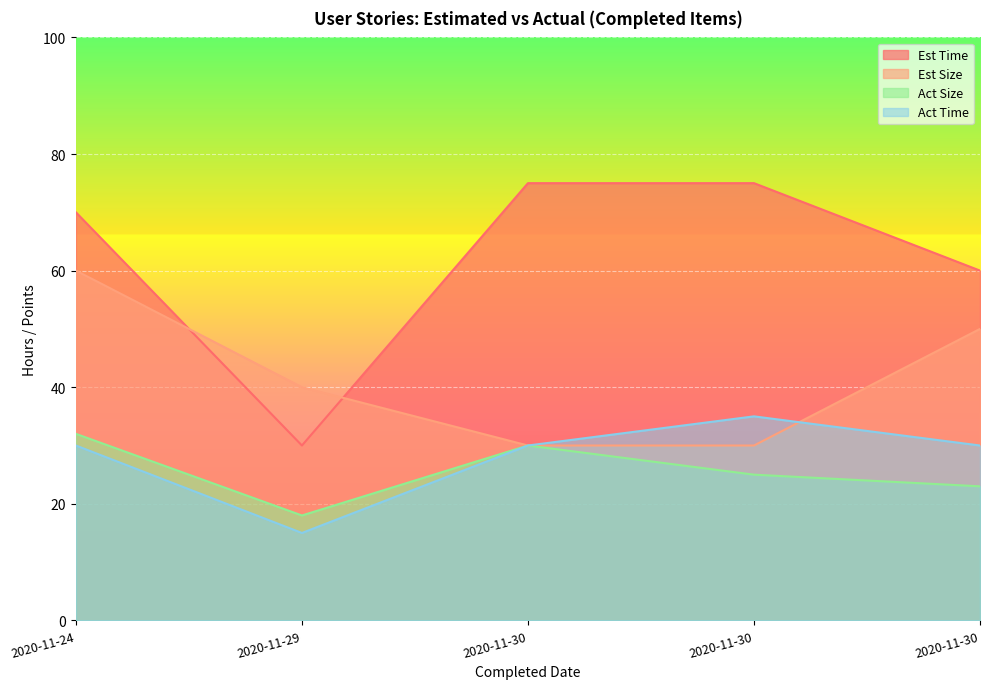

At how many categories does at least one series exceed 45?

4